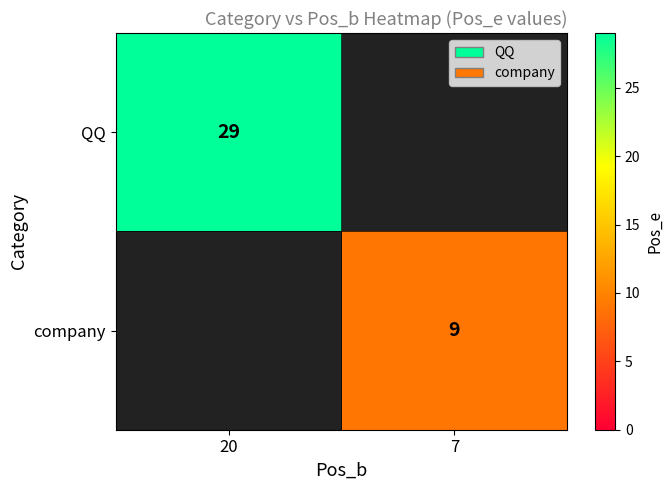

Is it true that company equals 4 at 7?

False